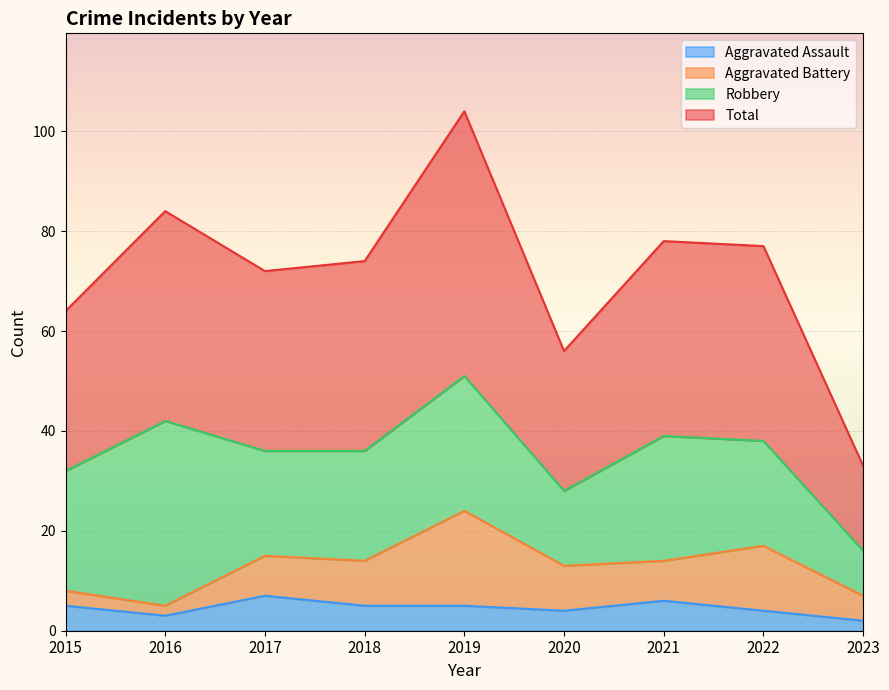

True or false: Total and Aggravated Assault cross at least once.

False